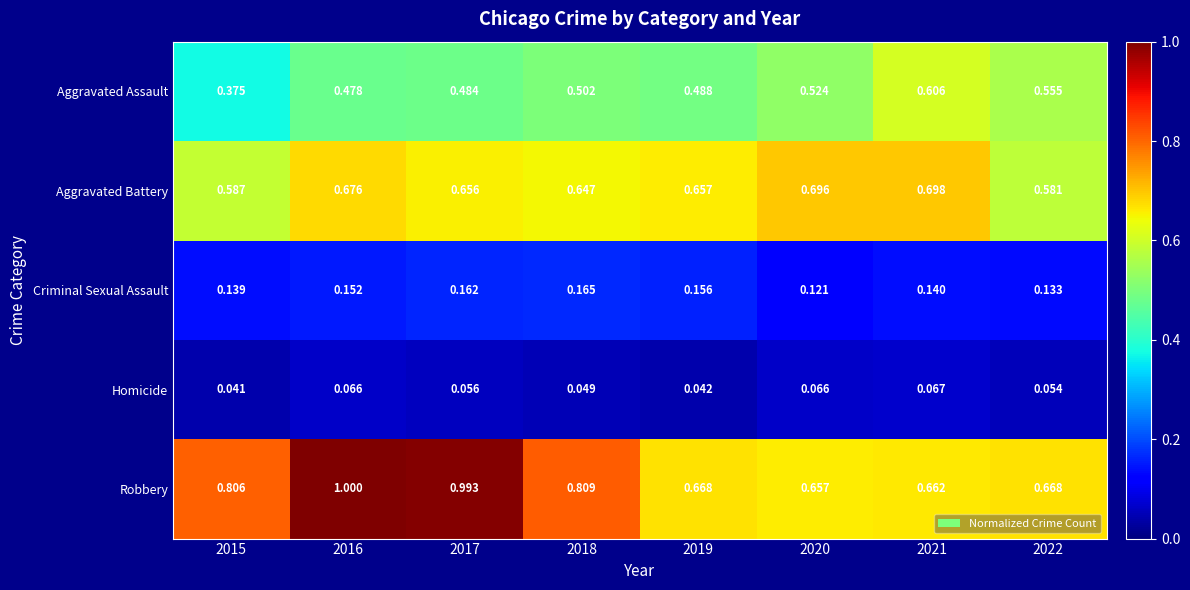

Which label corresponds to the largest value in the chart?

2016